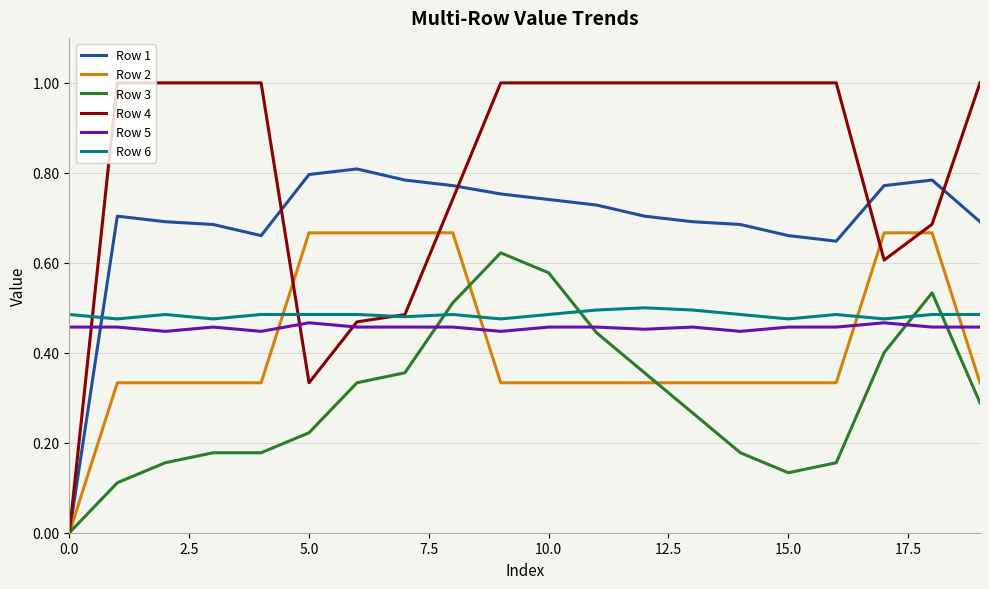

Which series has the widest spread of values?

Row 4